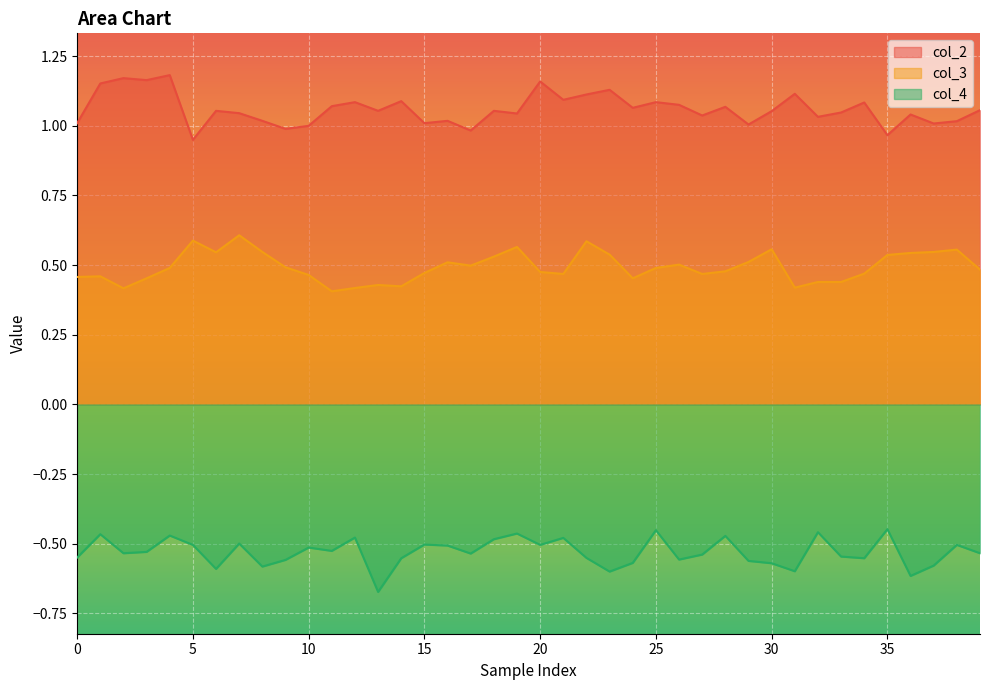

How many interior local valleys does the col_4 series have?

12